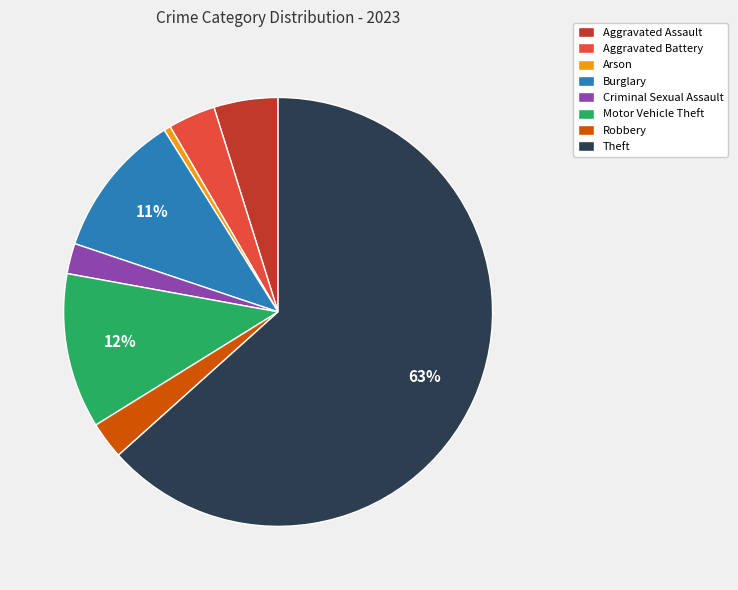

The Aggravated Battery slice represents 4% of the pie. True or false?

True